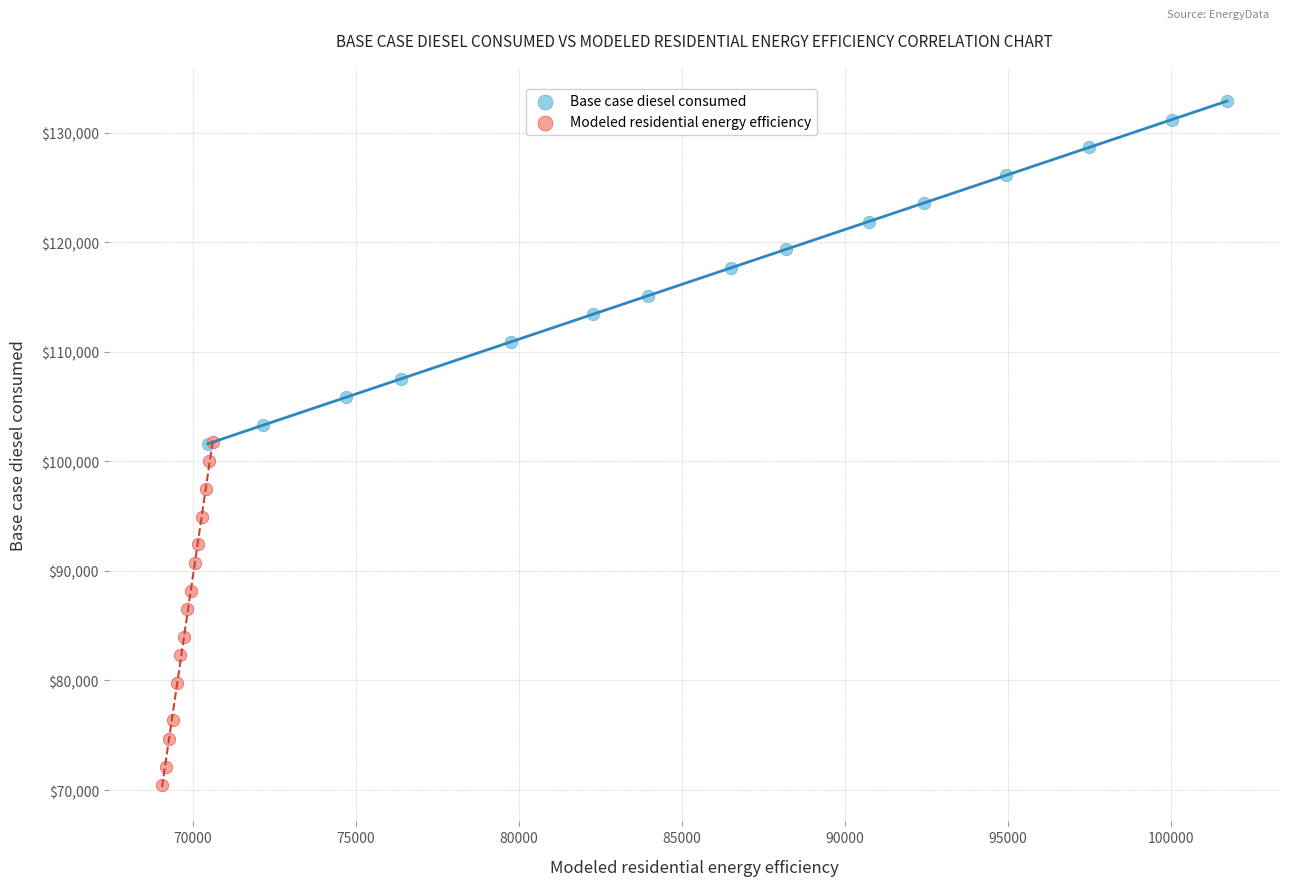

Which series reaches the minimum Y coordinate?

Modeled residential energy efficiency